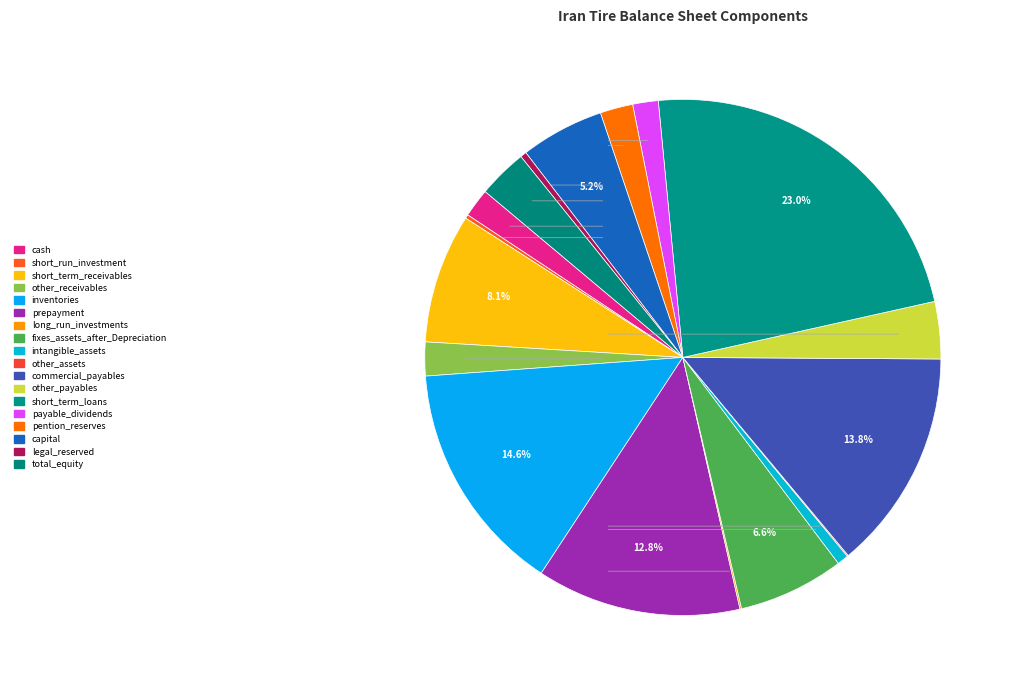

Which category has the biggest portion of the pie?

short_term_loans